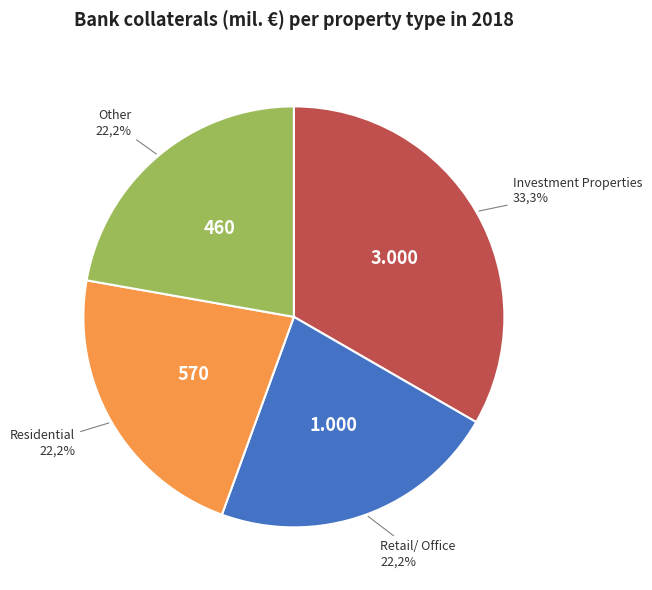

How many segments does this pie chart have?

4